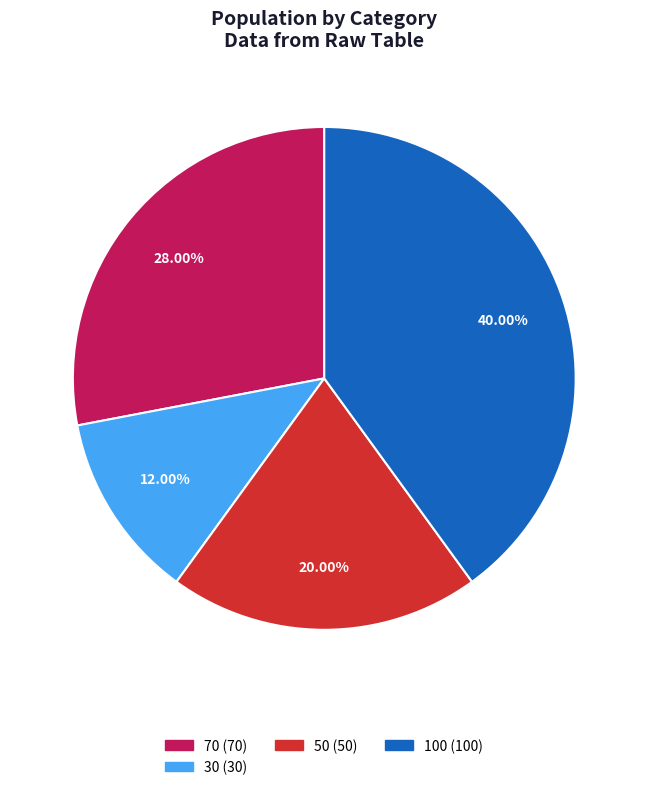

Count the number of slices in the pie.

4